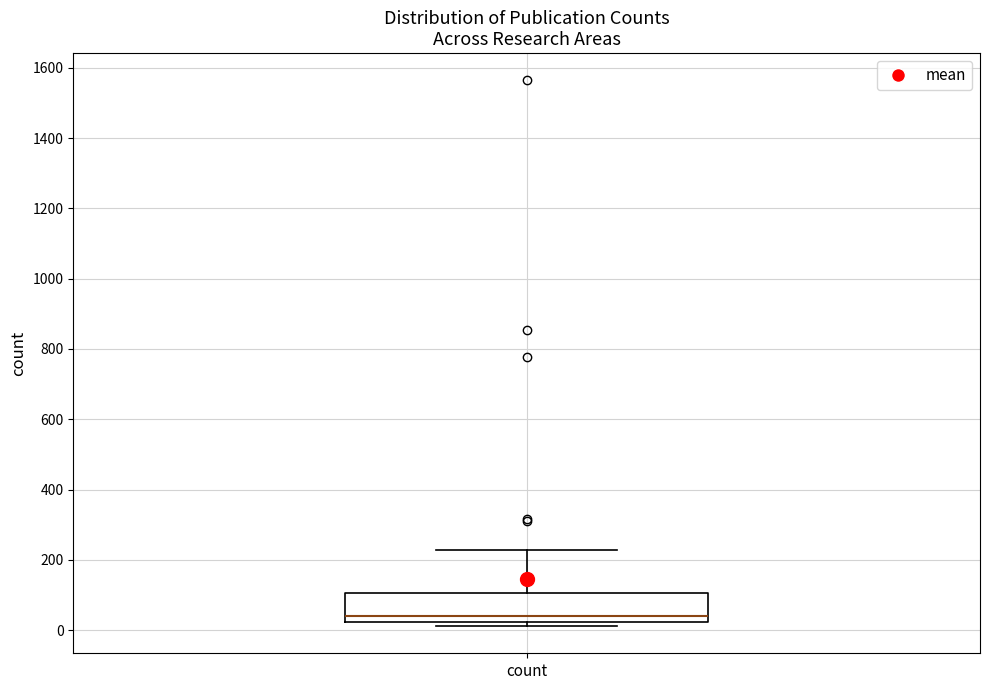

Read this box plot against the y-axis: the position of the median line, the range covered by the box, and the ends of both whiskers. The values are not printed on the chart, so give them approximately, as read against the axis.

median 40, box 20 to 100, whiskers 20 (just below the box's lower edge) to 220